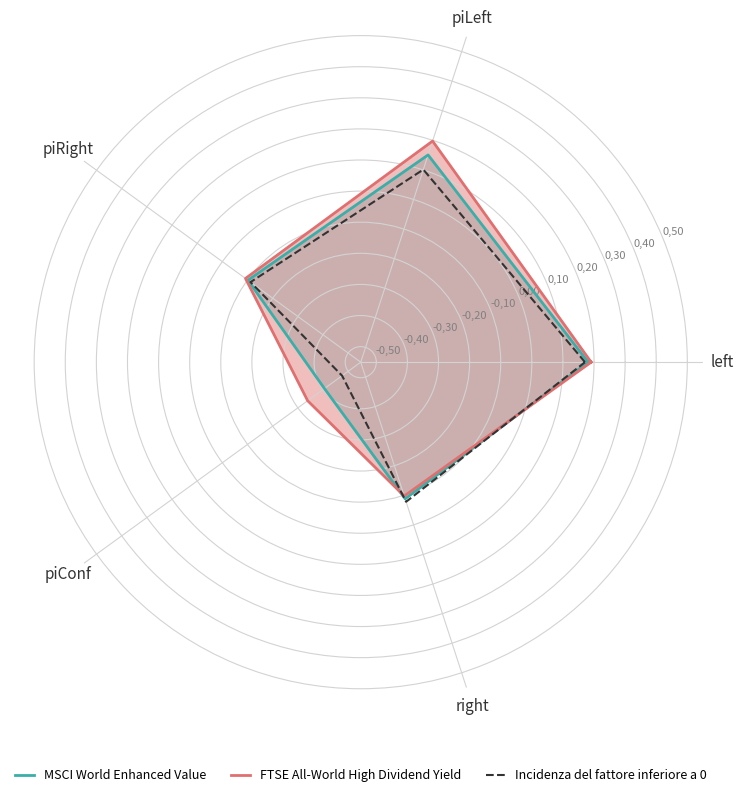

Where is FTSE All-World High Dividend Yield nearest to the value 0?

piRight